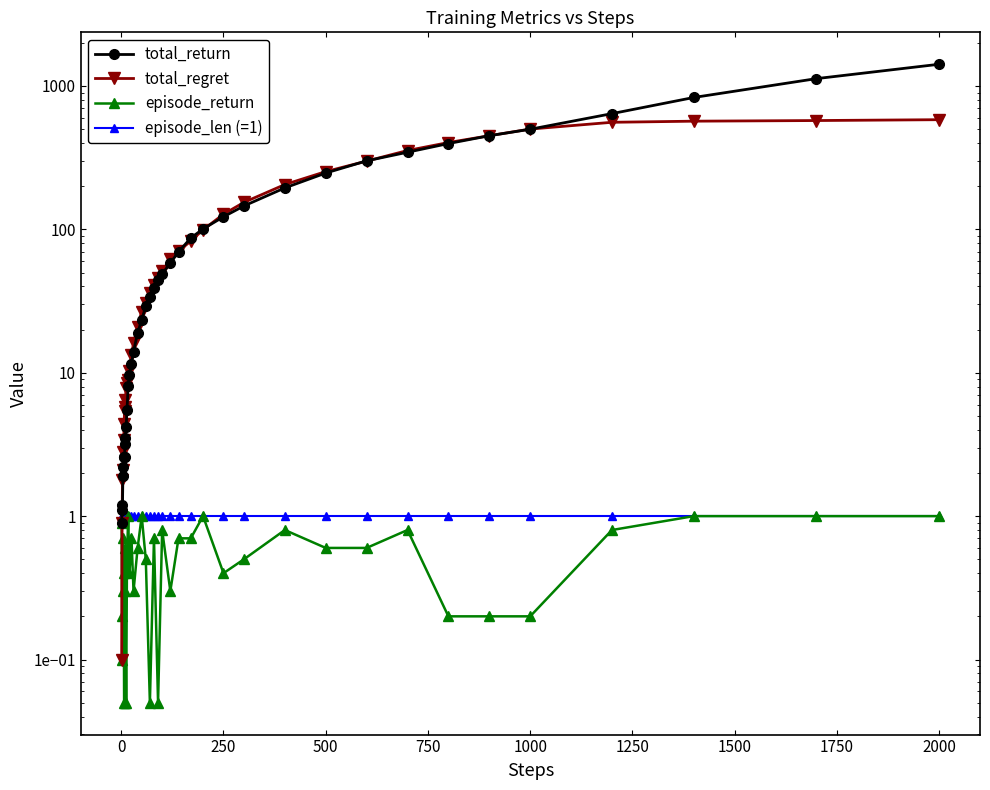

Does the chart display data point markers on the line(s)?

Yes